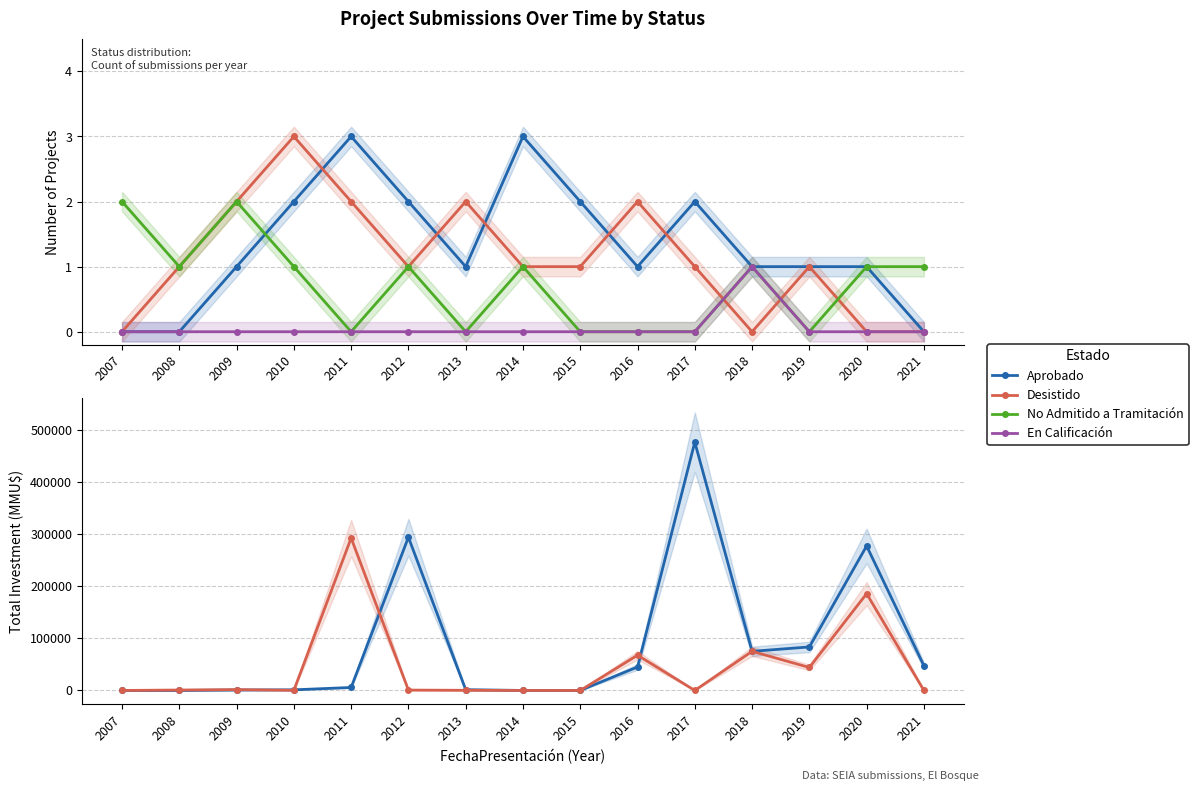

List the labels in order of Aprobado value, largest first.

2017, 2012, 2020, 2019, 2018, 2021, 2016, 2011, 2013, 2010, 2009, 2014, 2007, 2008, 2015